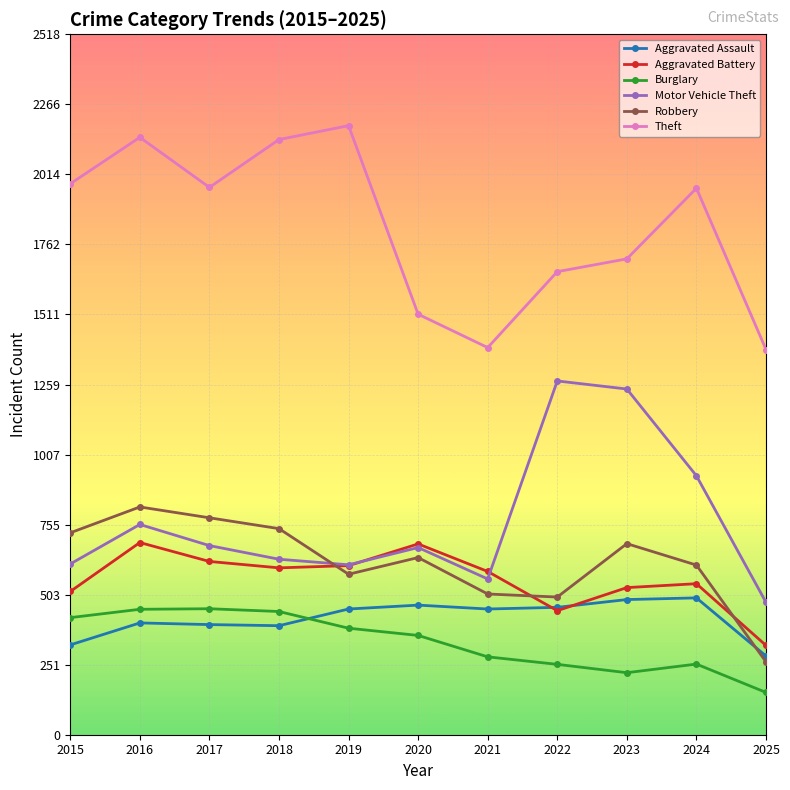

At how many categories does at least one series exceed 184?

11